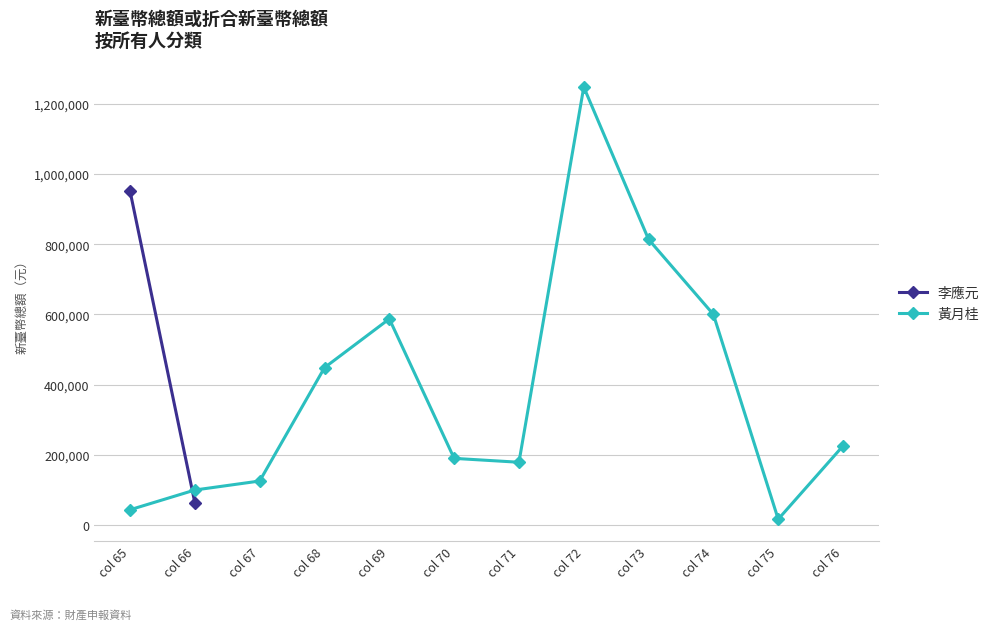

What is the value of the 黃月桂 point at the 10th from the left?

600000